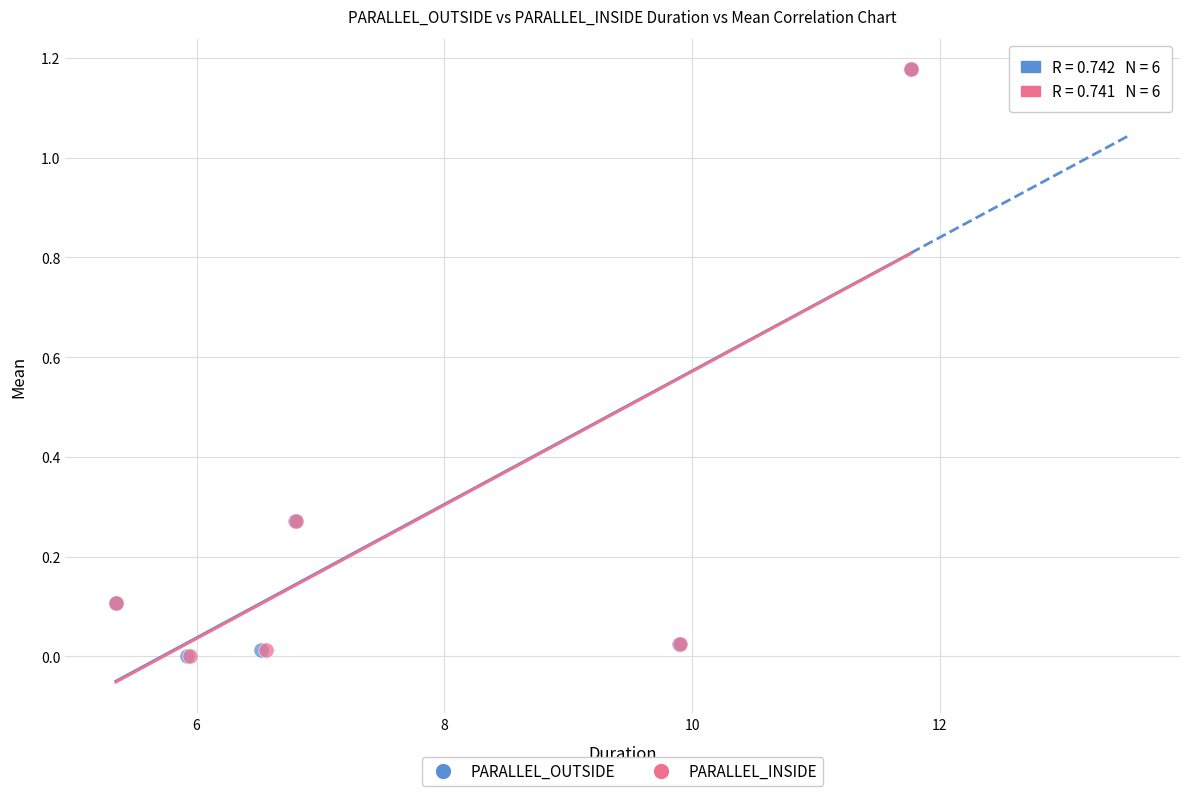

Which series has the largest Y range (max minus min)?

PARALLEL_INSIDE